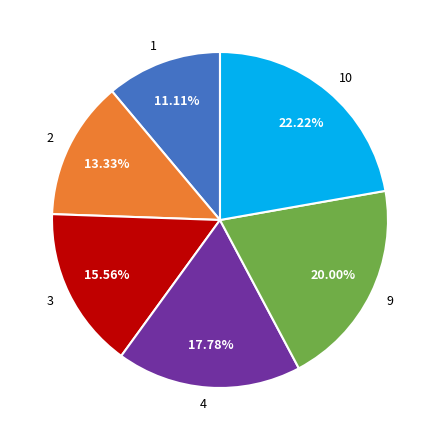

How many segments does this pie chart have?

6